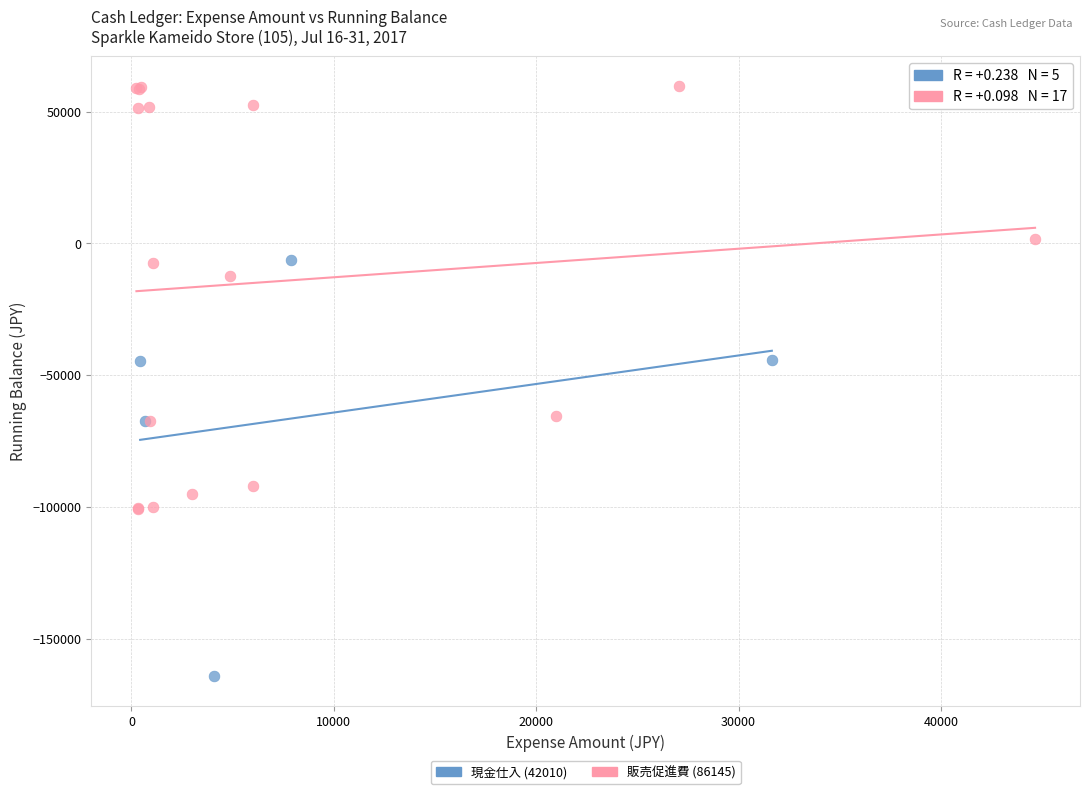

Which series contains the highest Y value?

販売促進費 (86145)